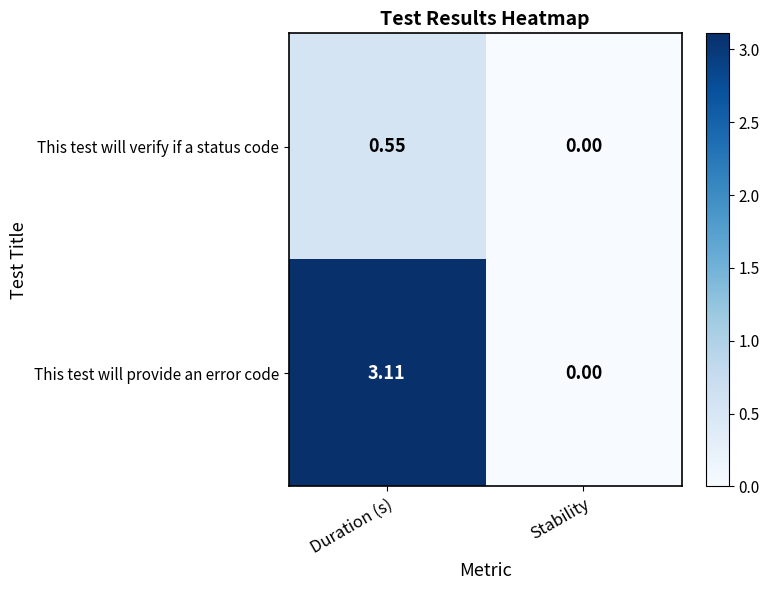

Which category has the lowest value across all series?

Stability